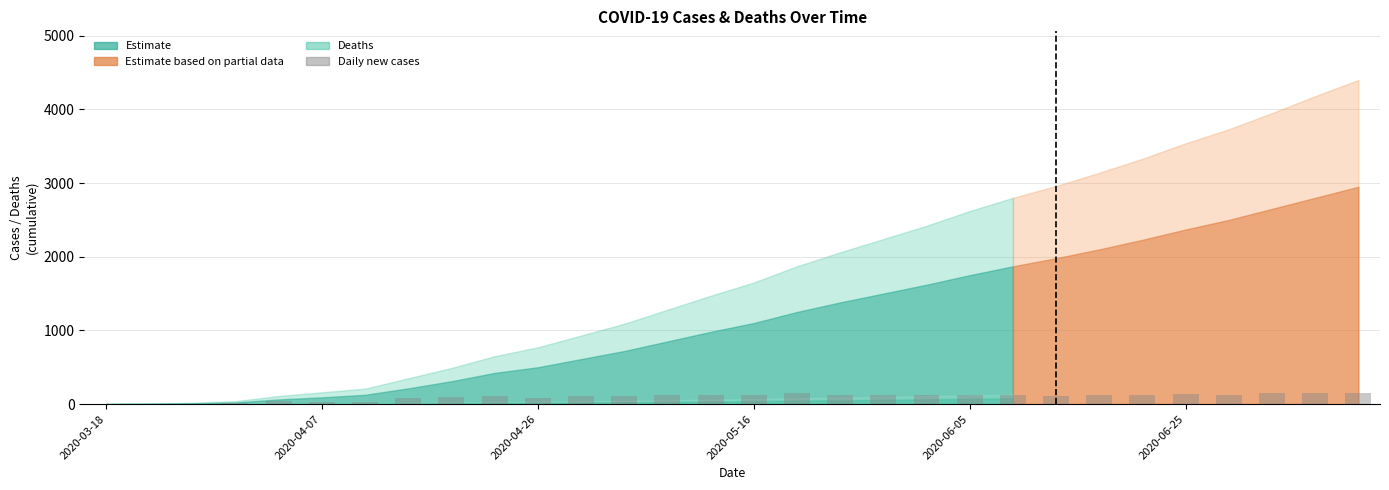

What is the sum of all values?

2950